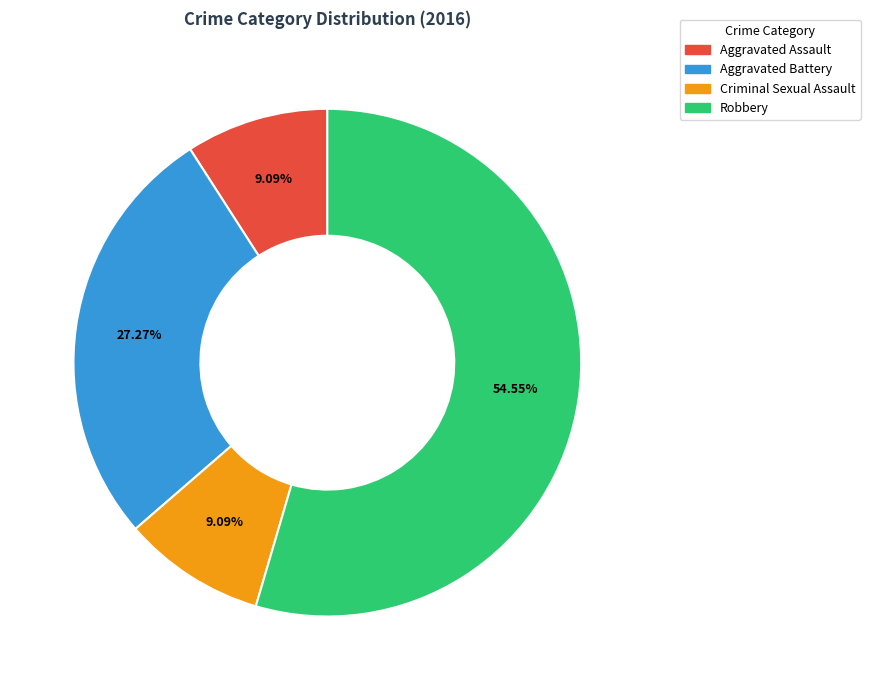

To the nearest percent, what is the difference between the largest and smallest slice percentages?

45%